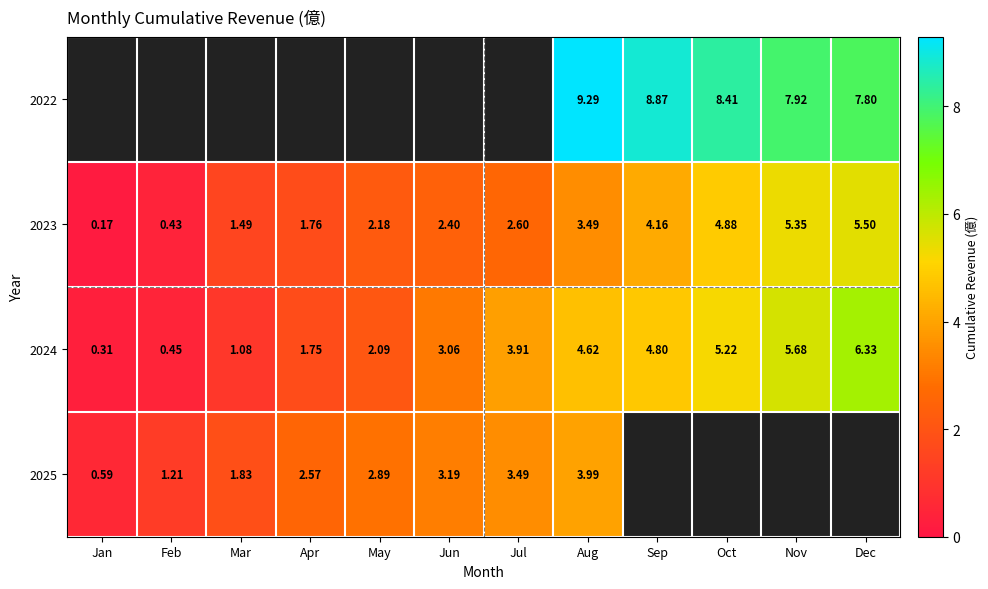

List the labels in order of 2023 value, largest first.

Dec, Nov, Oct, Sep, Aug, Jul, Jun, May, Apr, Mar, Feb, Jan